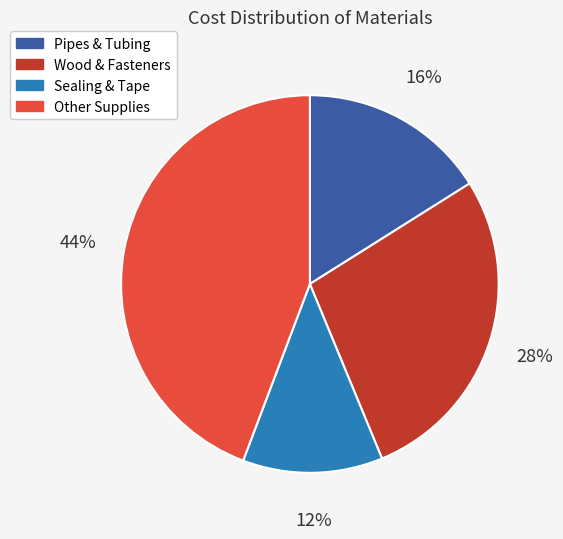

Is there a majority slice in this chart?

No